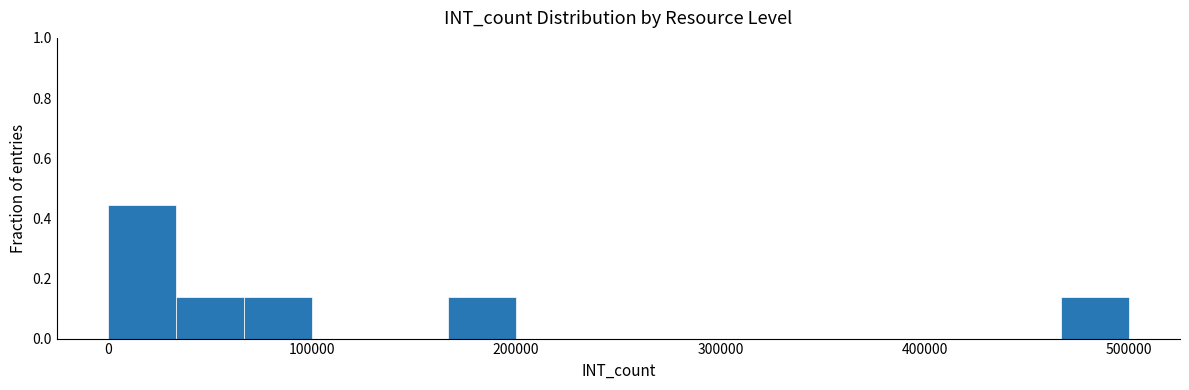

Around what value on the x-axis is the tallest bar? Give the approximate position of its centre, as read against the axis.

20000